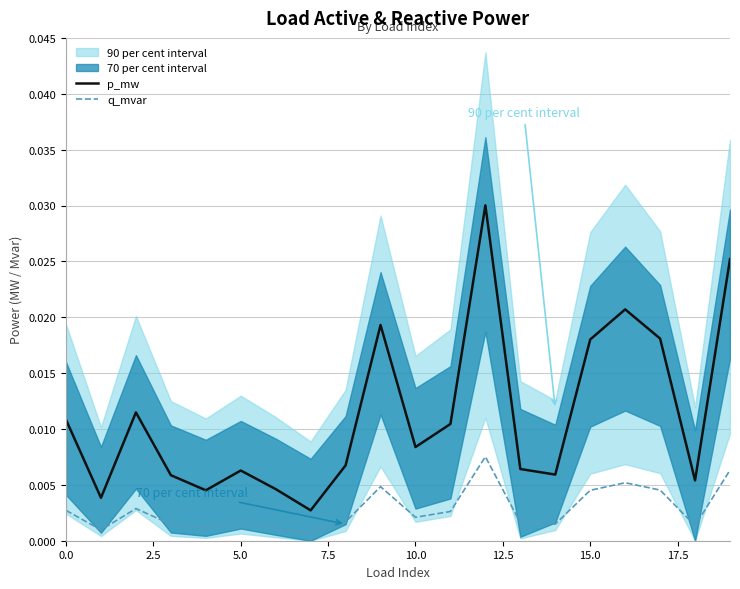

True or false: q_mvar and p_mw intersect in this chart.

False